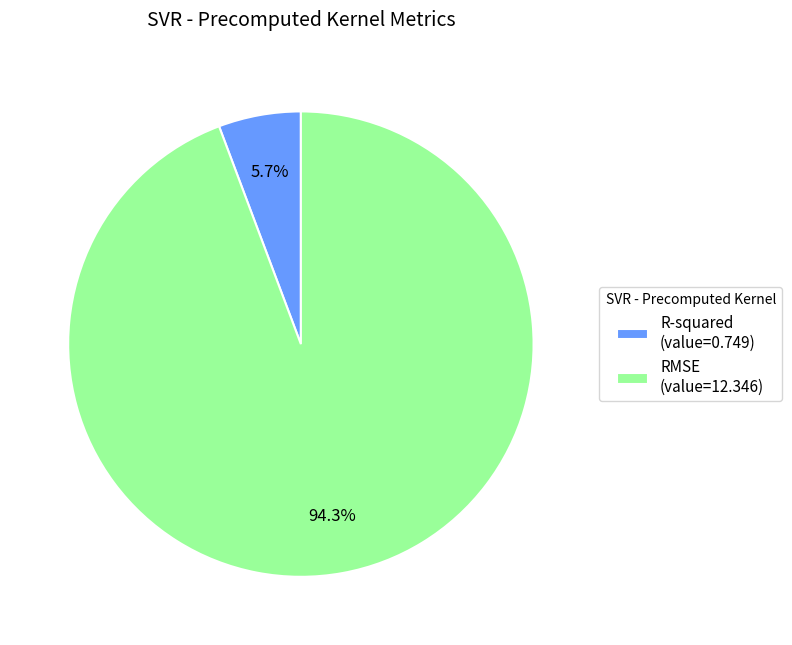

Is it true that RMSE is 87% of the pie?

False